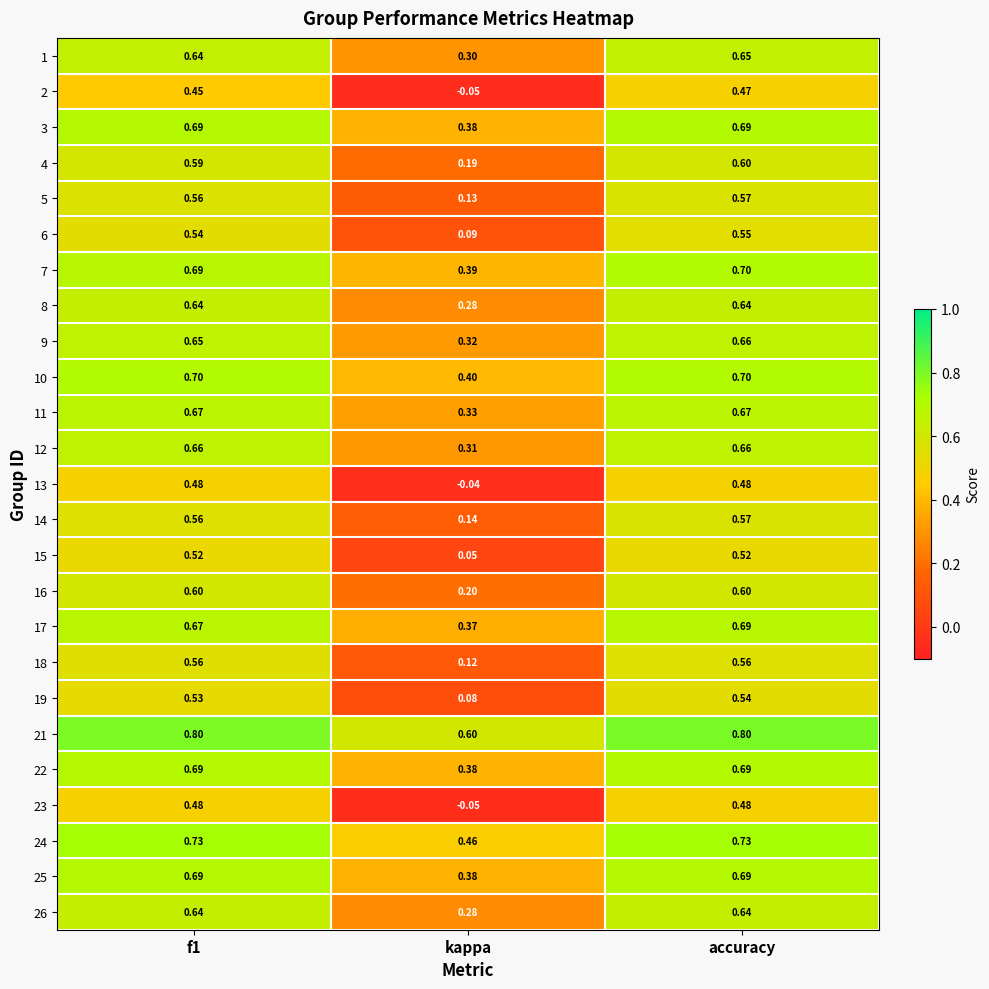

At which label does 7 reach its peak?

accuracy